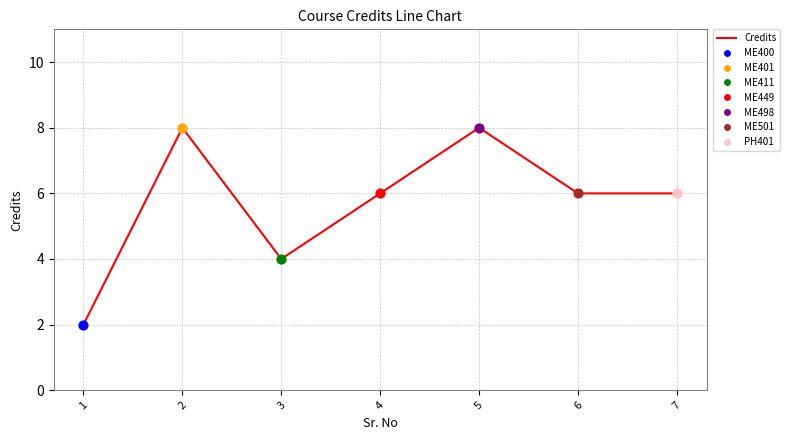

Between 5 and 3, which is larger?

5